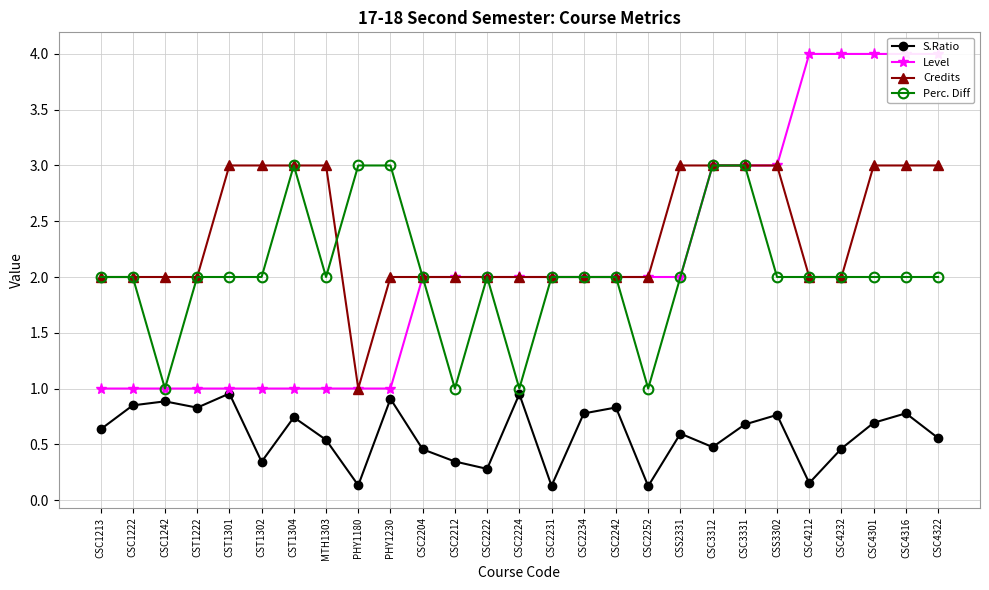

What is the difference between the highest and lowest values at CSS3302?

2.2